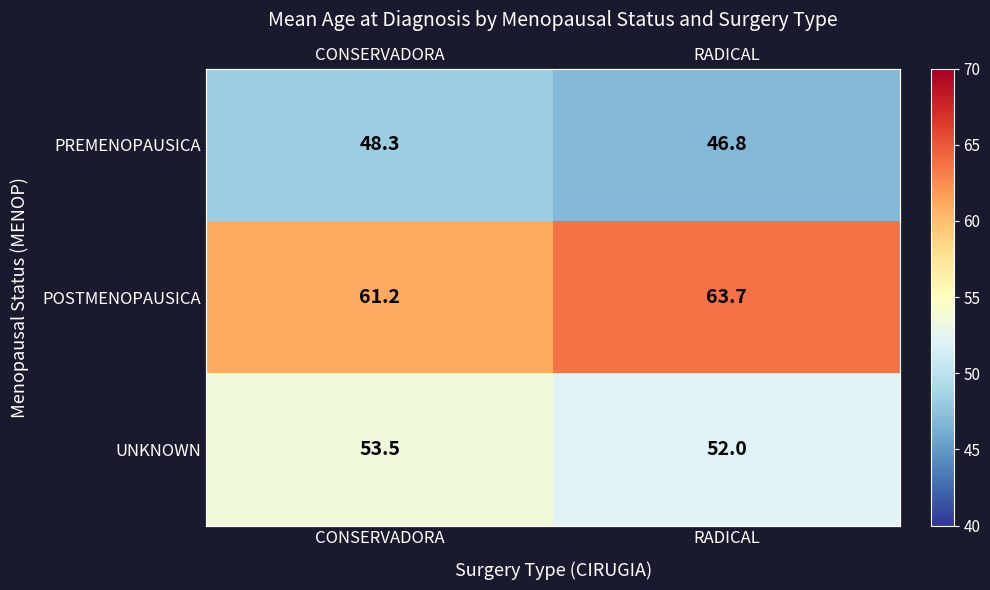

Which category has the lowest value in the UNKNOWN series?

RADICAL